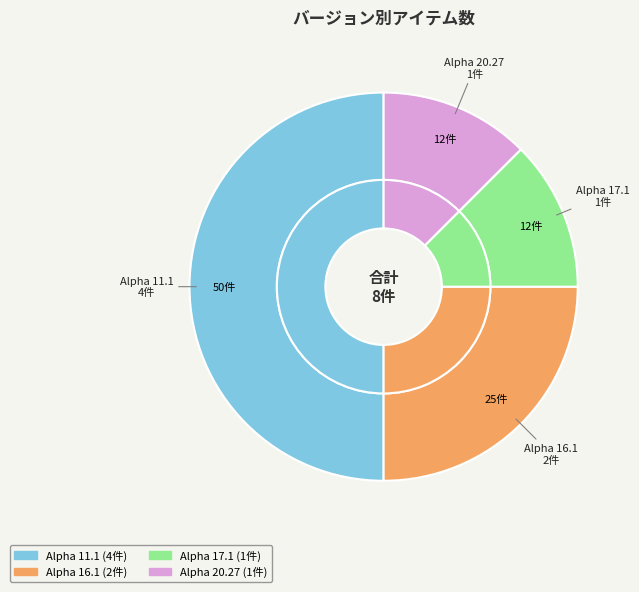

How many segments does this pie chart have?

4